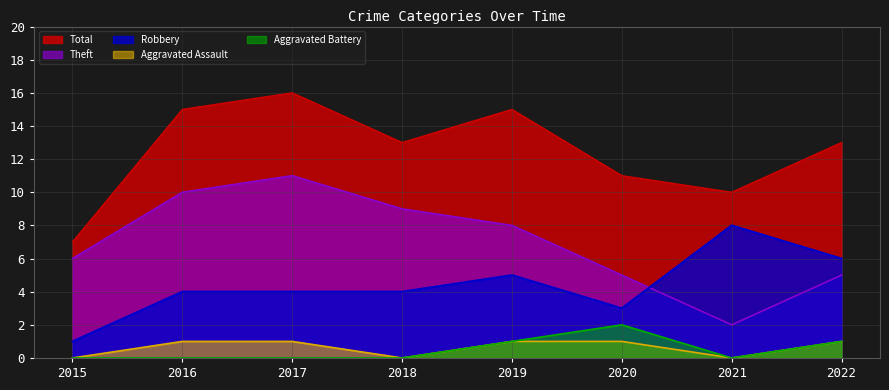

At which label does Robbery first exceed 4?

2019